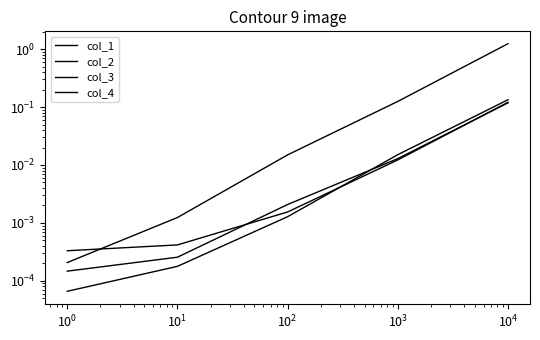

Is the value of col_3 at $\mathdefault{10^{0}}$ greater than the value of col_2 at $\mathdefault{10^{2}}$?

No